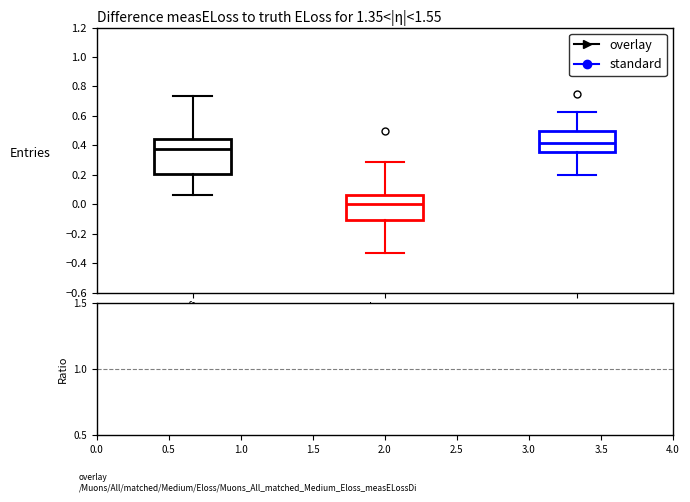

Reading left to right, read every box against the y-axis: the position of its median line, the range the box covers, and the ends of its whiskers. The values are not printed on the chart, so give them approximately, as read against the axis.

f1: median 0.38, box 0.20 to 0.44, whiskers 0.06 to 0.74
kappa: median 0.00, box -0.10 to 0.06, whiskers -0.34 to 0.28
accuracy: median 0.42, box 0.36 to 0.50, whiskers 0.20 to 0.62